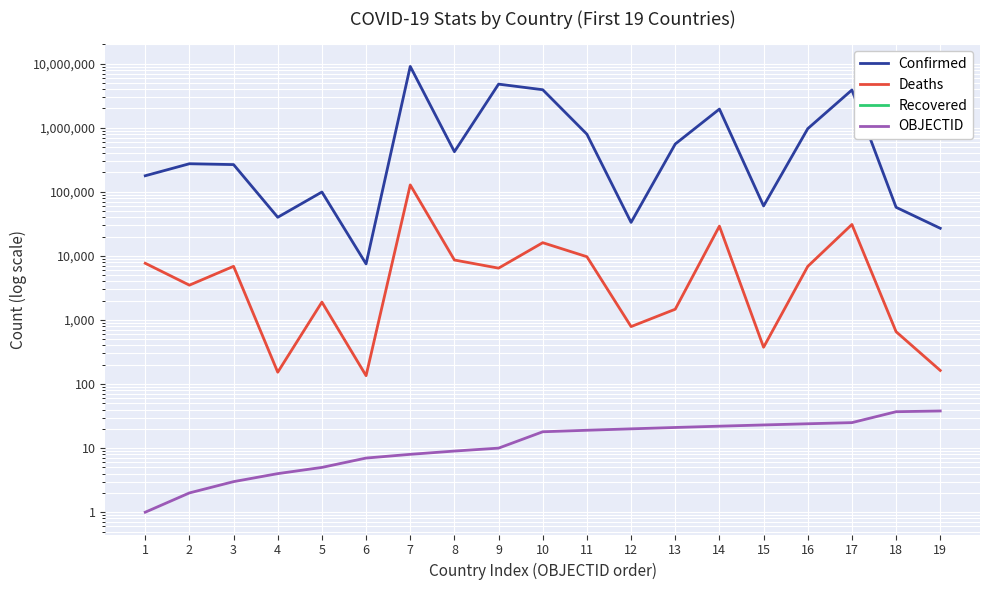

At which label does Confirmed reach its peak?

7